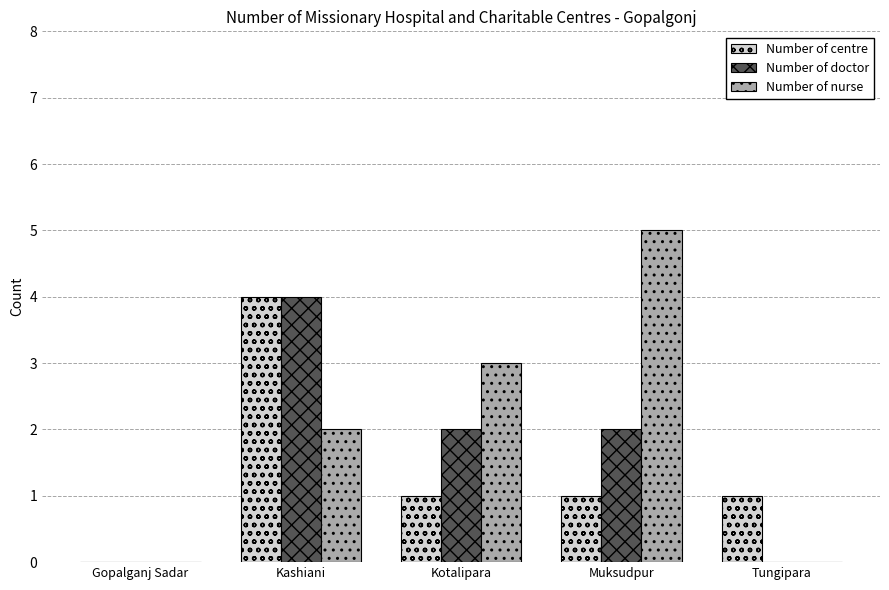

Reading left to right, transcribe all the data shown in this chart.

Number of centre: 0	4	1	1	1
Number of doctor: 0	4	2	2	0
Number of nurse: 0	2	3	5	0